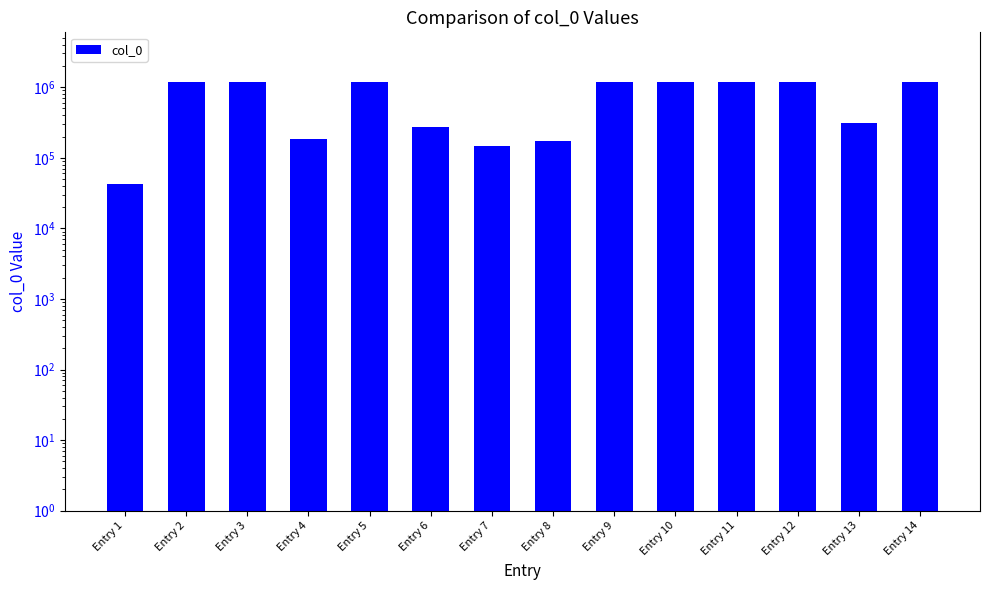

Rank the categories by value from highest to lowest.

Entry 2, Entry 14, Entry 5, Entry 3, Entry 11, Entry 12, Entry 9, Entry 10, Entry 13, Entry 6, Entry 4, Entry 8, Entry 7, Entry 1